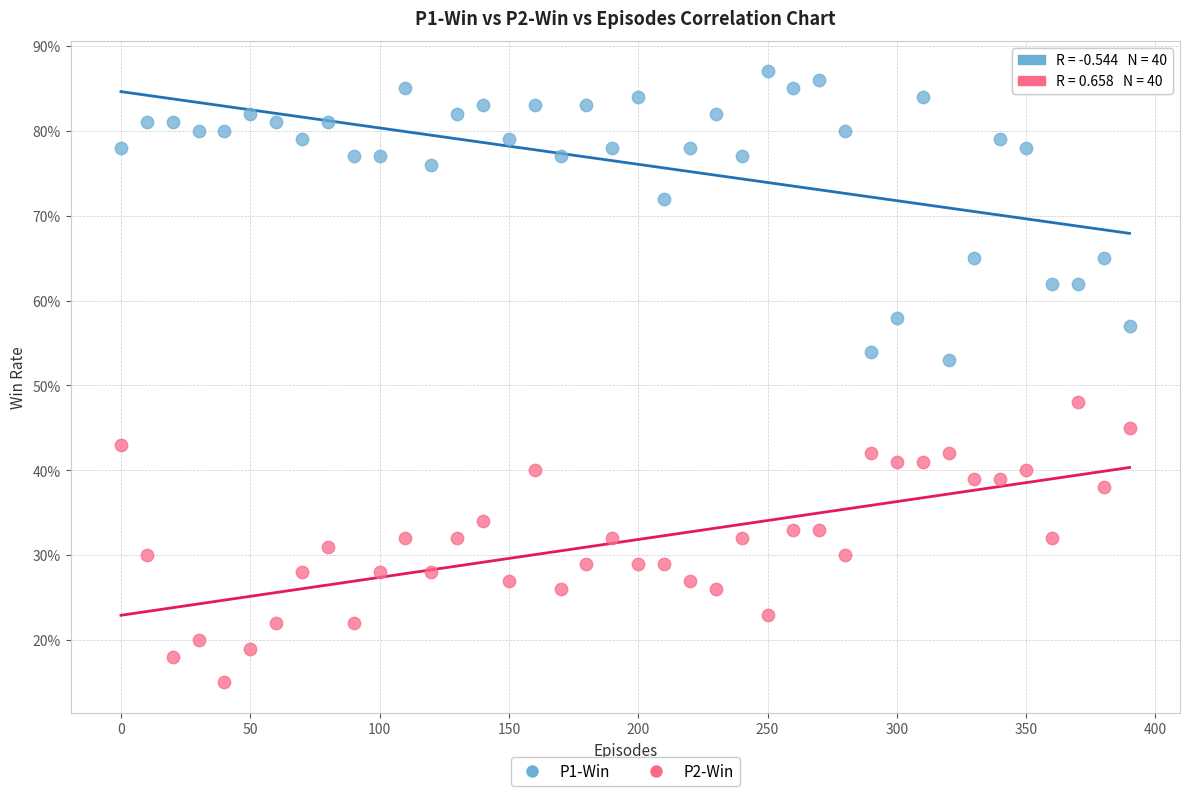

What are all the series names shown in the legend?

P1-Win, P2-Win